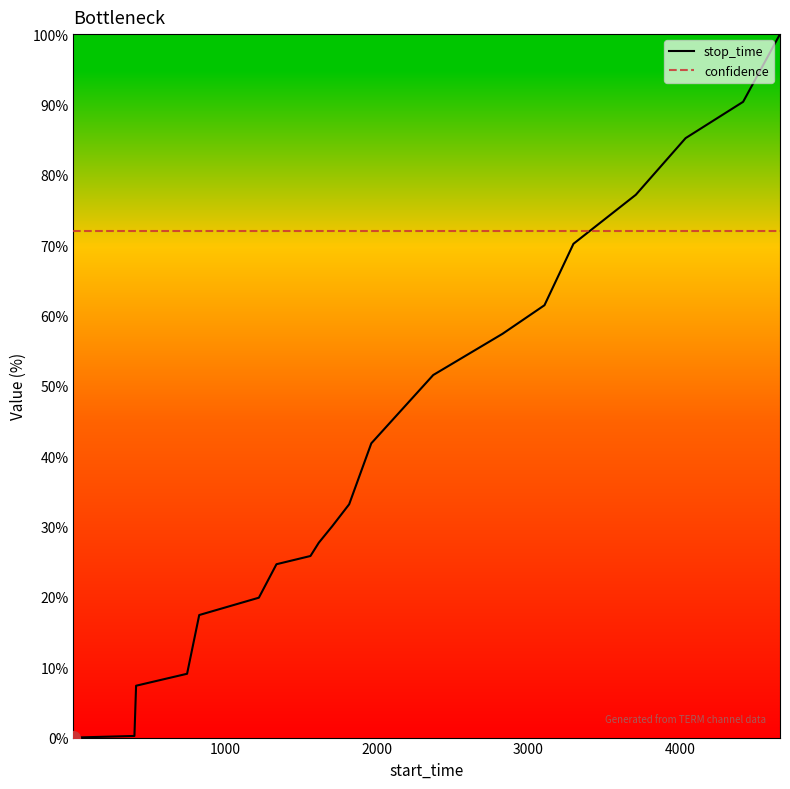

What is the minimum value for confidence?

72.0